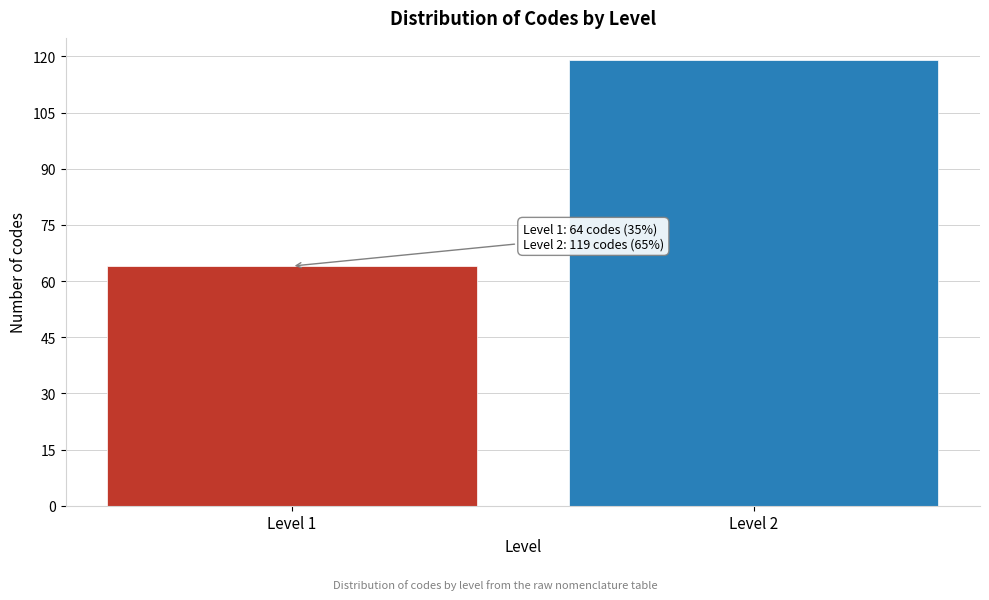

Reading left to right, transcribe all the data shown in this chart.

64	119